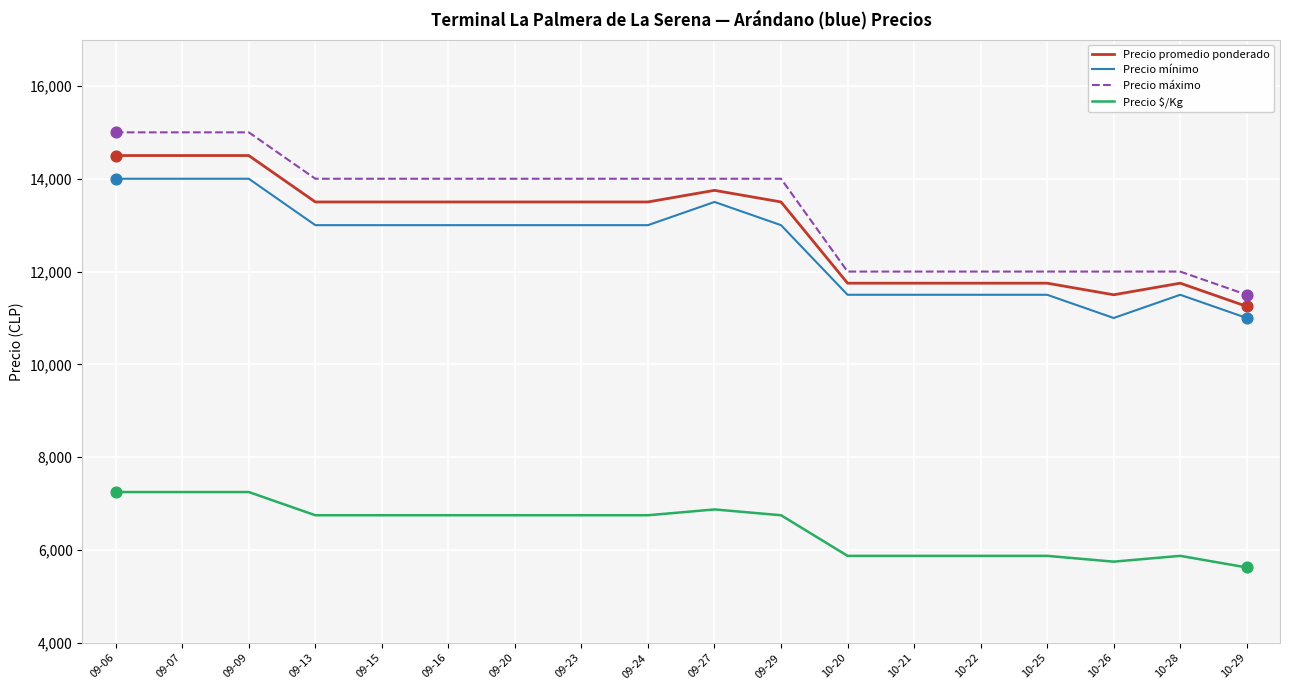

What is the spread (max minus min) of values at 09-09?

7750